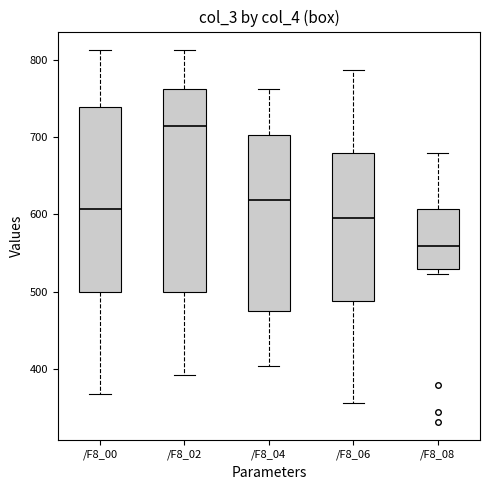

Where does the upper whisker of the box for /F8_04 end on the y-axis? The values are not printed on the chart, so give them approximately, as read against the axis.

760